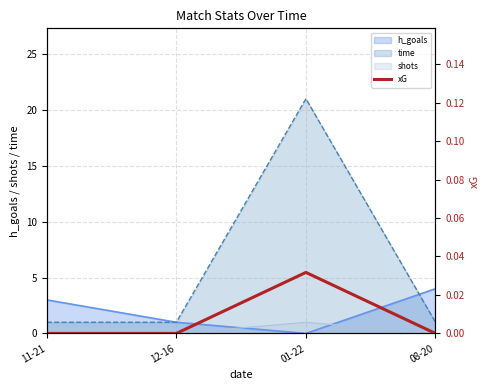

True or false: the data shows 0.0 at 01-22.

False